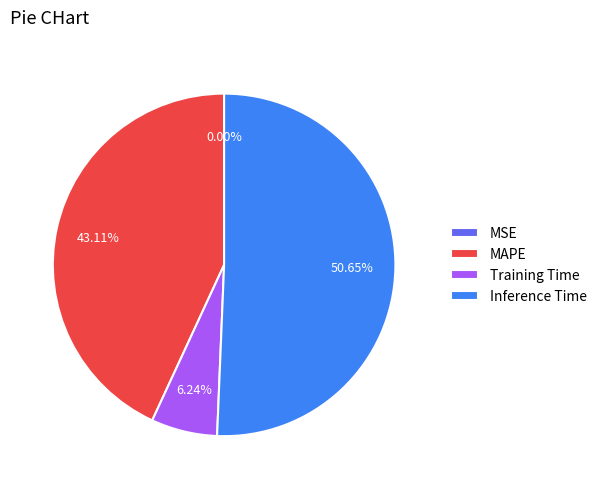

Is MAPE the majority of the pie?

No